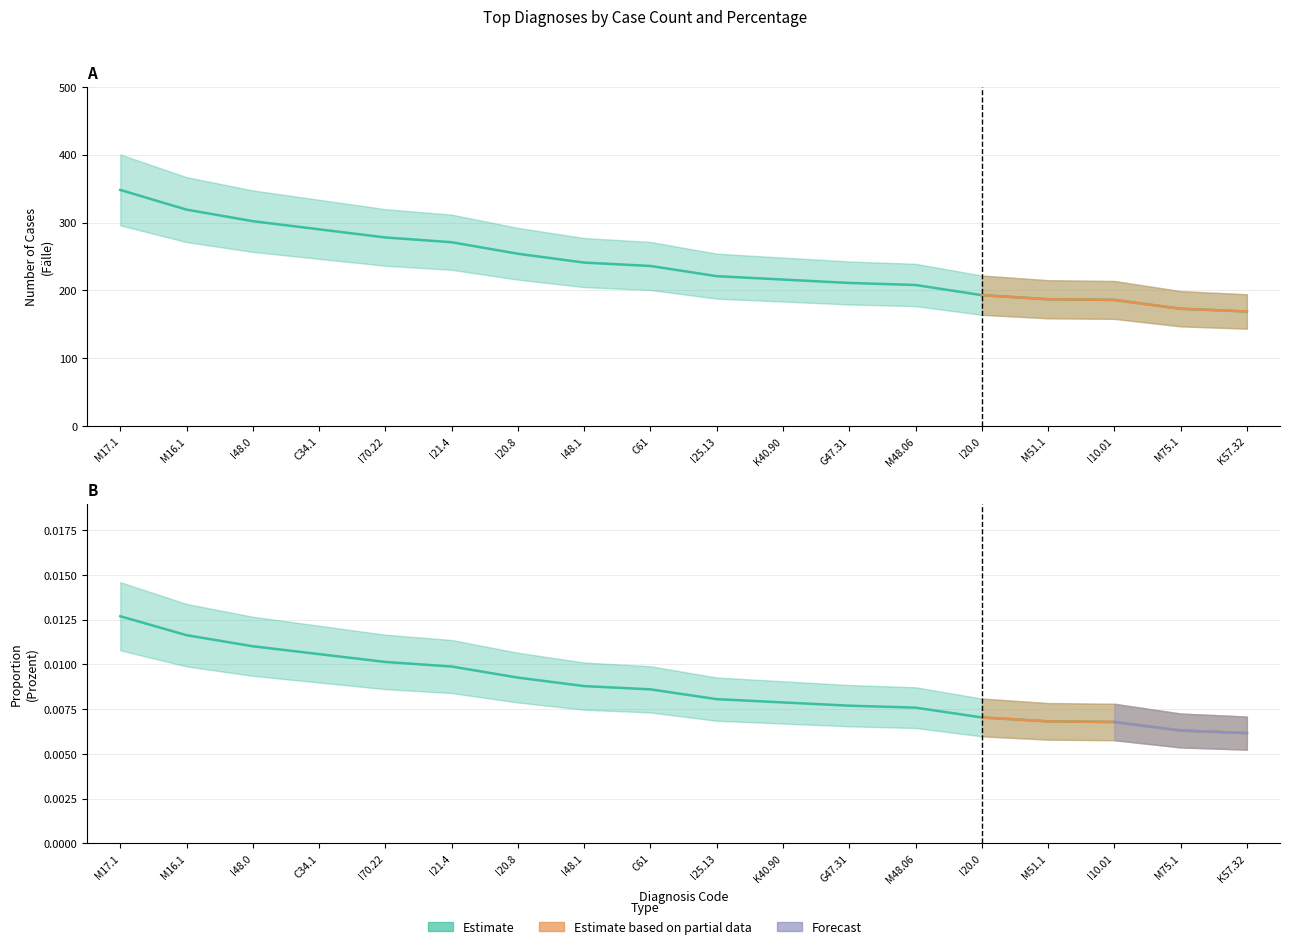

True or false: Prozent and Fälle cross at least once.

False